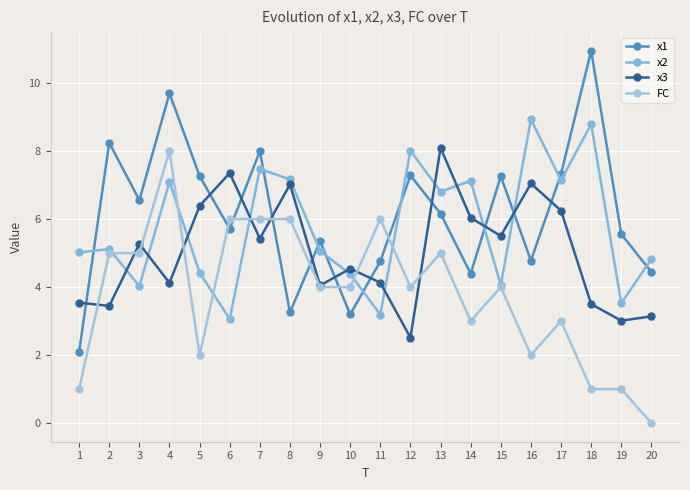

Rank the categories by x3 value from lowest to highest.

12, 19, 20, 2, 18, 1, 9, 4, 11, 10, 3, 7, 15, 14, 17, 5, 8, 16, 6, 13